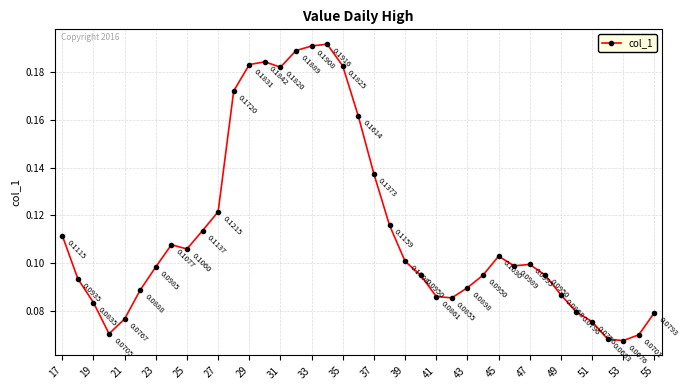

What is the sum of all values?

4.4